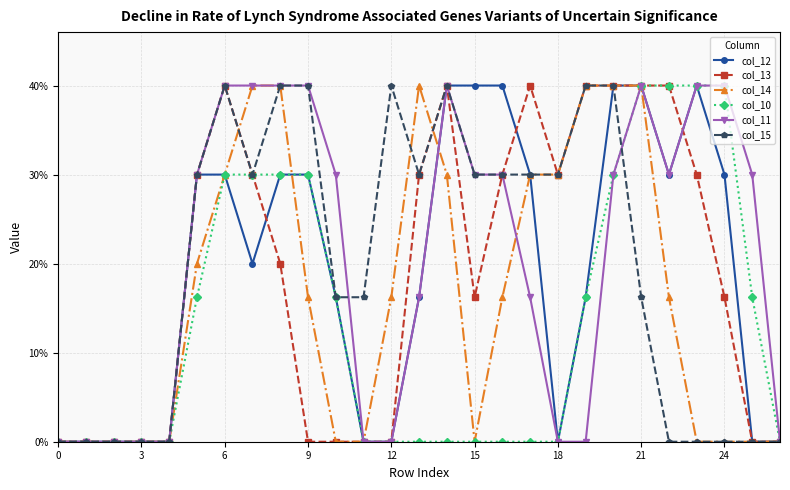

Reading left to right, transcribe all the data shown in this chart.

col_12: 0.0	0.0	0.0	0.0	0.0	1.5	1.5	1.0	1.5	1.5	0.8	0.0	0.0	0.8	2.0	2.0	2.0	1.5	0.0	0.8	2.0	2.0	1.5	2.0	1.5	0.0	0.0
col_13: 0.0	0.0	0.0	0.0	0.0	1.5	2.0	1.5	1.0	0.0	0.0	0.0	0.0	1.5	2.0	0.8	1.5	2.0	1.5	2.0	2.0	2.0	2.0	1.5	0.8	0.0	0.0
col_14: 0.0	0.0	0.0	0.0	0.0	1.0	1.5	2.0	2.0	0.8	0.0	0.0	0.8	2.0	1.5	0.0	0.8	1.5	1.5	2.0	2.0	2.0	0.8	0.0	0.0	0.0	0.0
col_10: 0.0	0.0	0.0	0.0	0.0	0.8	1.5	1.5	1.5	1.5	0.8	0.0	0.0	0.0	0.0	0.0	0.0	0.0	0.0	0.8	1.5	2.0	2.0	2.0	2.0	0.8	0.0
col_11: 0.0	0.0	0.0	0.0	0.0	1.5	2.0	2.0	2.0	2.0	1.5	0.0	0.0	0.8	2.0	1.5	1.5	0.8	0.0	0.0	1.5	2.0	1.5	2.0	2.0	1.5	0.0
col_15: 0.0	0.0	0.0	0.0	0.0	1.5	2.0	1.5	2.0	2.0	0.8	0.8	2.0	1.5	2.0	1.5	1.5	1.5	1.5	2.0	2.0	0.8	0.0	0.0	0.0	0.0	0.0